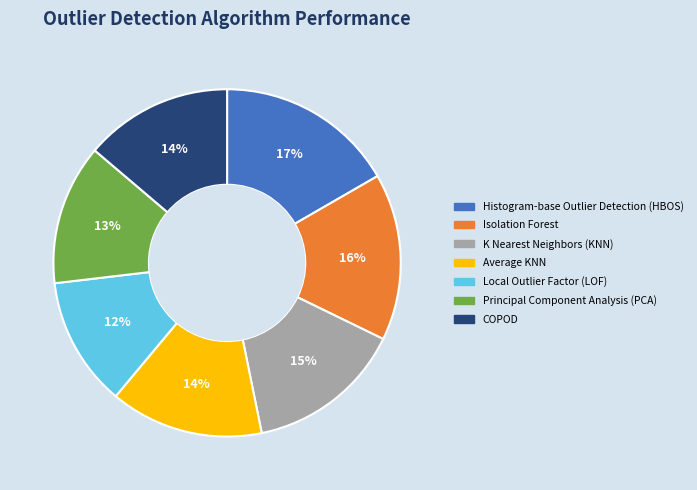

Is it true that COPOD is 3% of the pie?

False